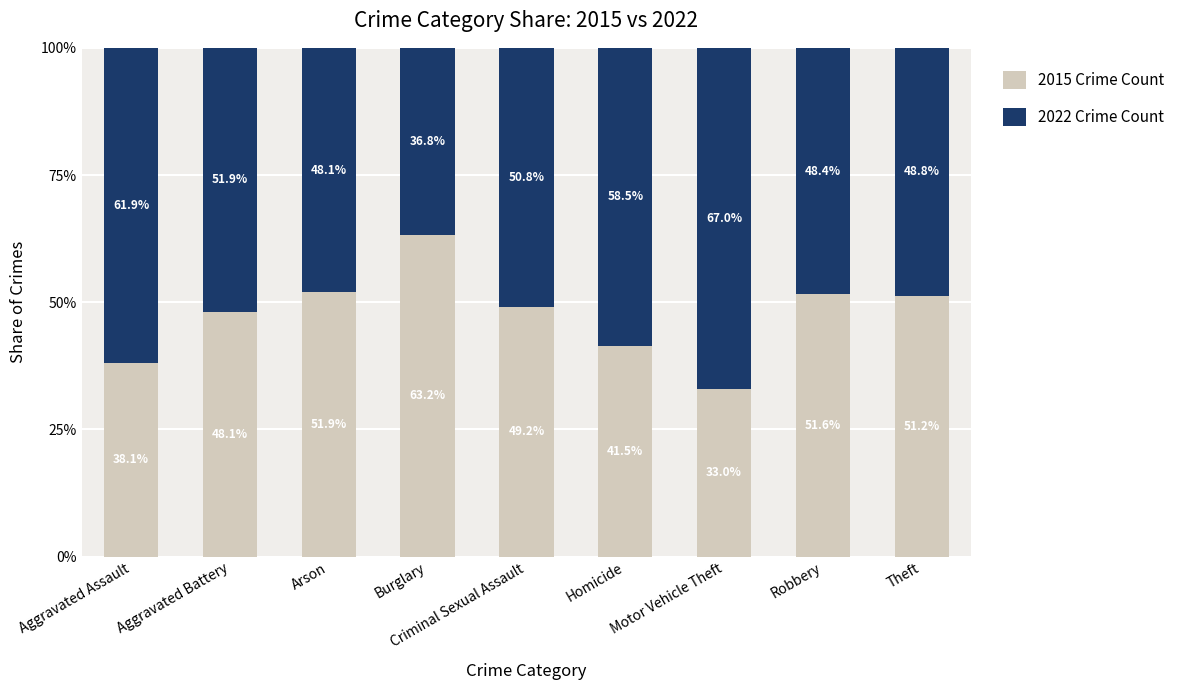

The 2015 Crime Count series shows 51.6 at Robbery. True or false?

True